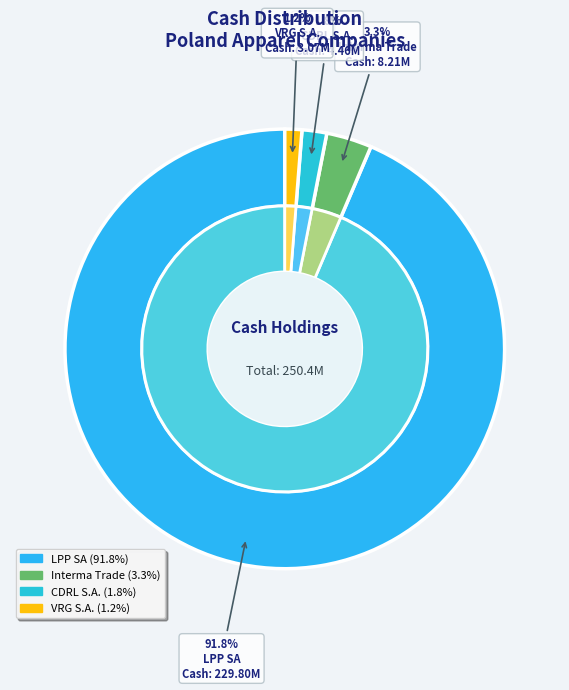

What is the ratio of the value at LPP SA to the value at VRG S.A.?

74.9